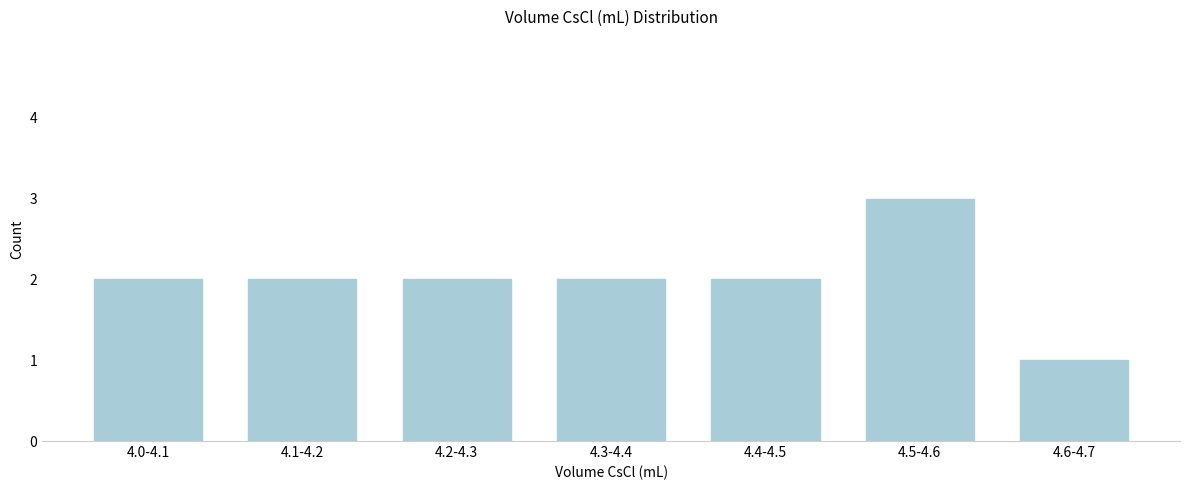

Reading left to right, what are all the values shown in this chart?

4.0-4.1=2	4.1-4.2=2	4.2-4.3=2	4.3-4.4=2	4.4-4.5=2	4.5-4.6=3	4.6-4.7=1